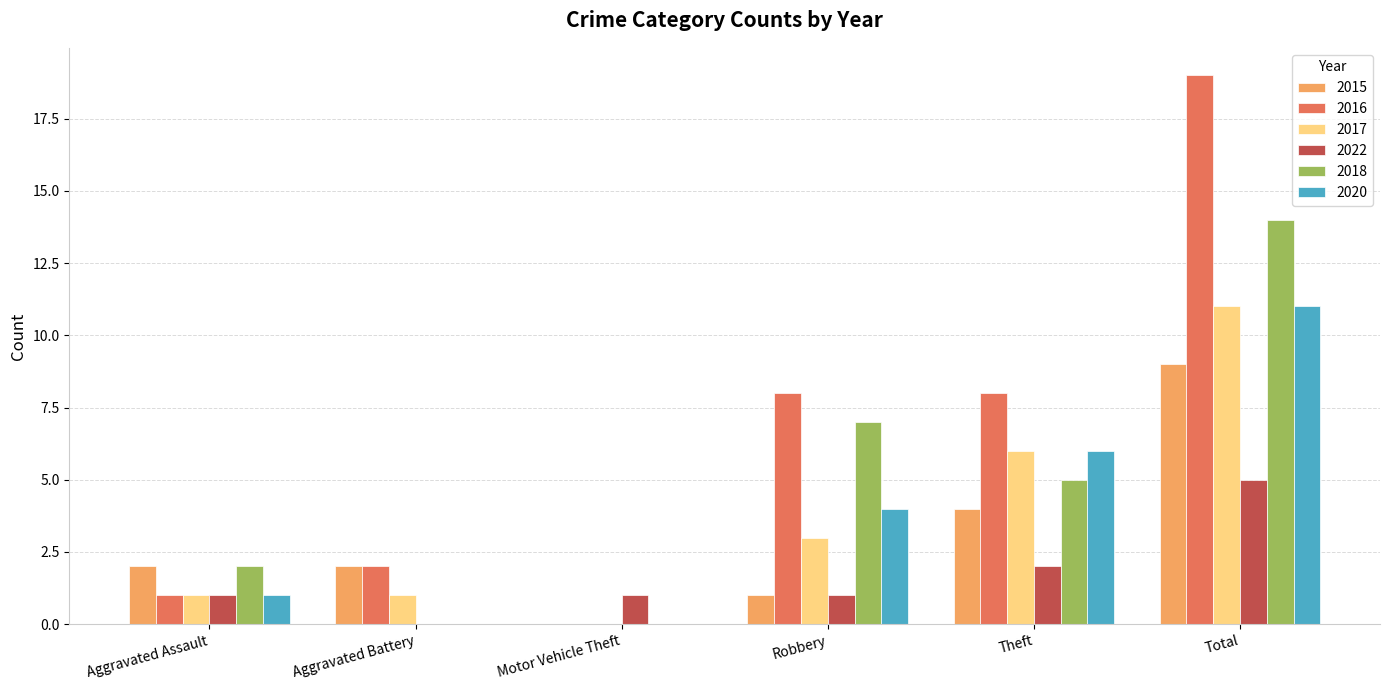

How many categories are shown in the chart?

6